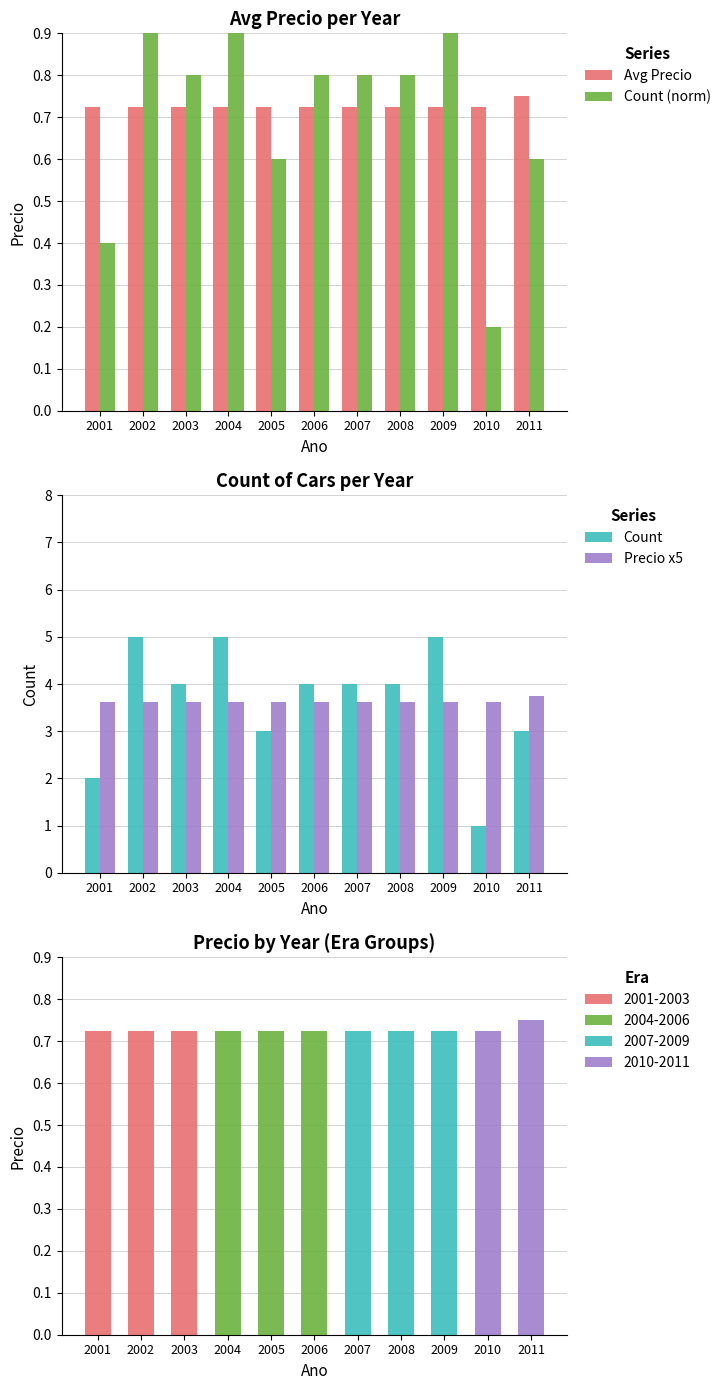

Reading left to right, extract all data points from this chart.

Avg Precio: 0.7	0.7	0.7	0.7	0.7	0.7	0.7	0.7	0.7	0.7	0.7
Count (norm): 0.4	1.0	0.8	1.0	0.6	0.8	0.8	0.8	1.0	0.2	0.6
Count: 2.0	5.0	4.0	5.0	3.0	4.0	4.0	4.0	5.0	1.0	3.0
Precio x5: 3.6	3.6	3.6	3.6	3.6	3.6	3.6	3.6	3.6	3.6	3.7